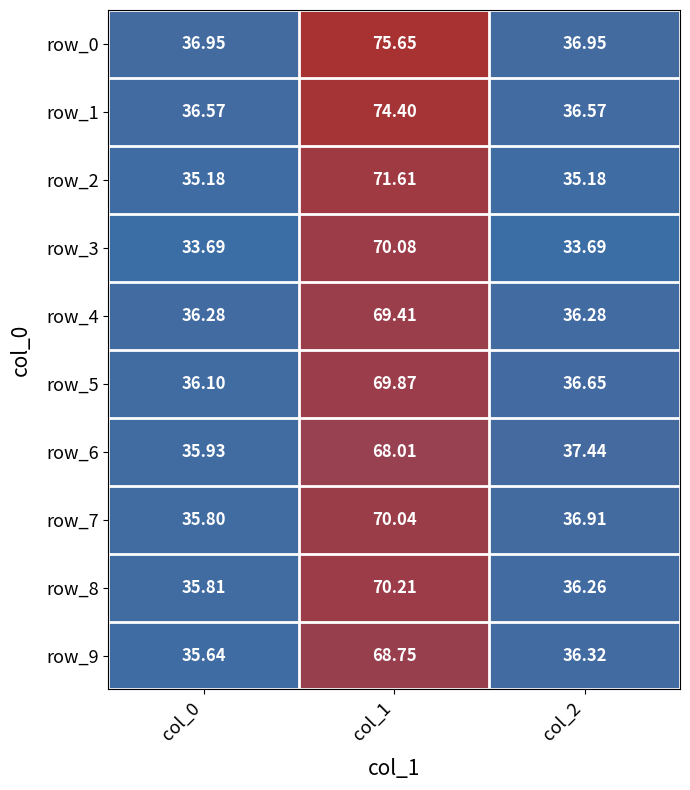

What is the minimum value for row_0?

37.0